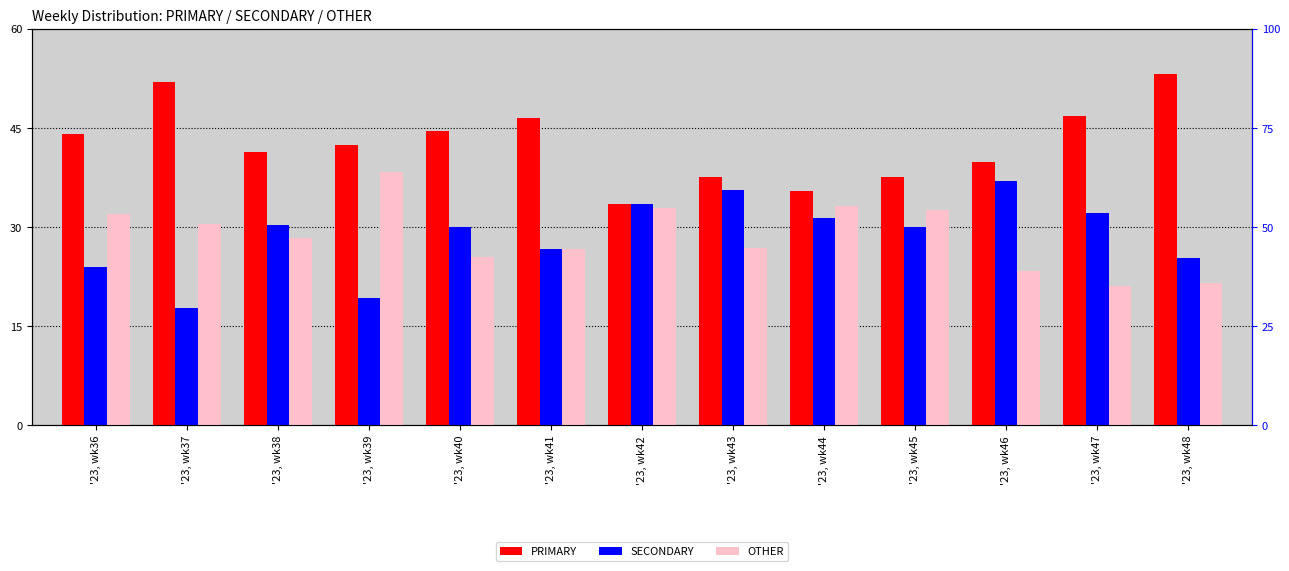

The value of PRIMARY at '23, wk45 is 54.5. True or false?

False